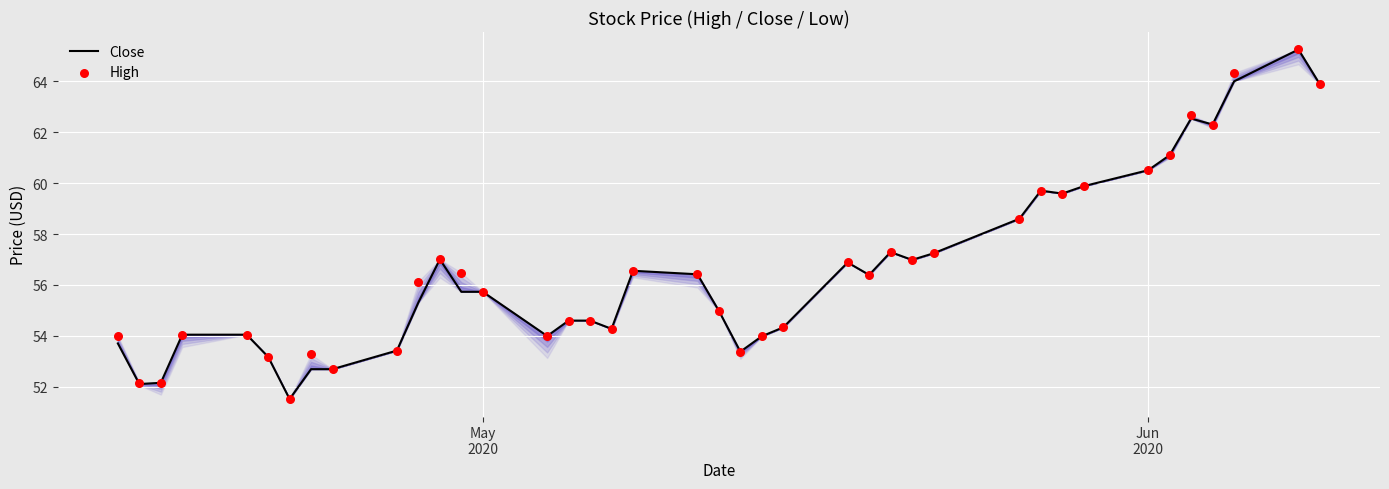

Which series has the largest total across all categories?

High